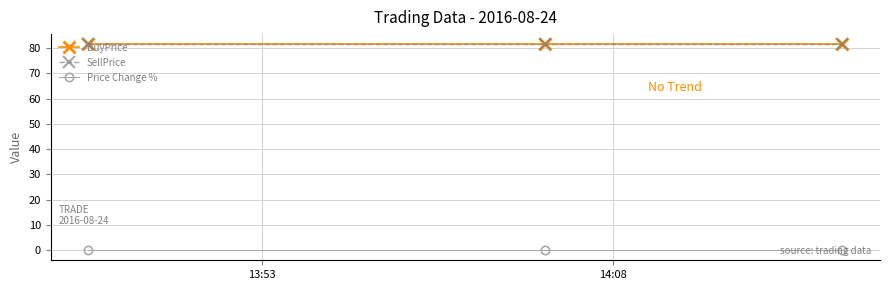

Which series has the largest total across all categories?

BuyPrice